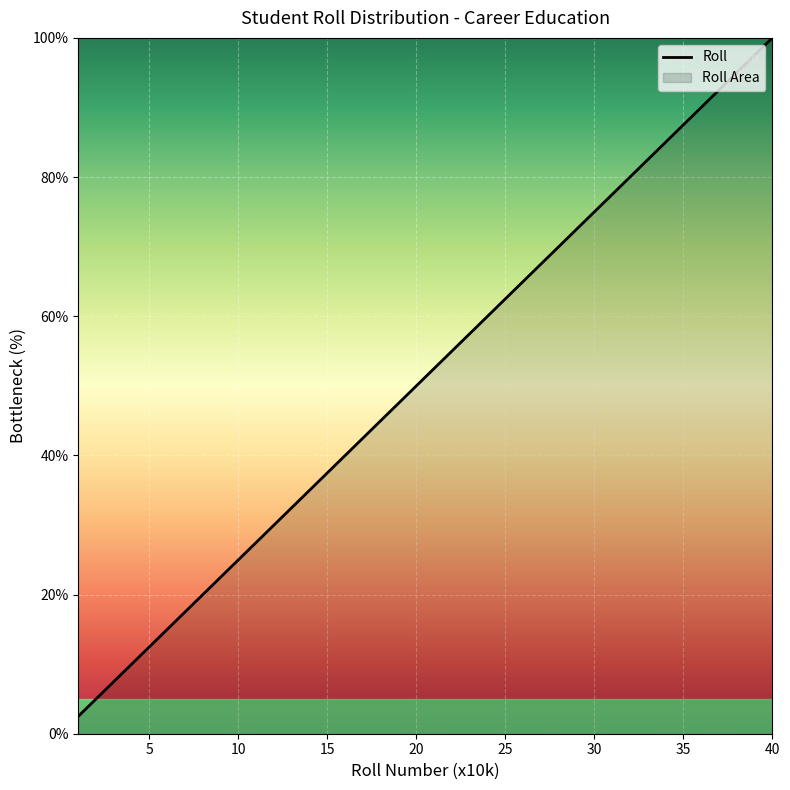

List the labels in order of value, smallest first.

1, 2, 3, 4, 5, 6, 7, 8, 9, 10, 11, 12, 13, 14, 15, 16, 17, 18, 19, 20, 21, 22, 23, 24, 25, 26, 27, 28, 29, 30, 31, 32, 33, 34, 35, 36, 37, 38, 39, 40